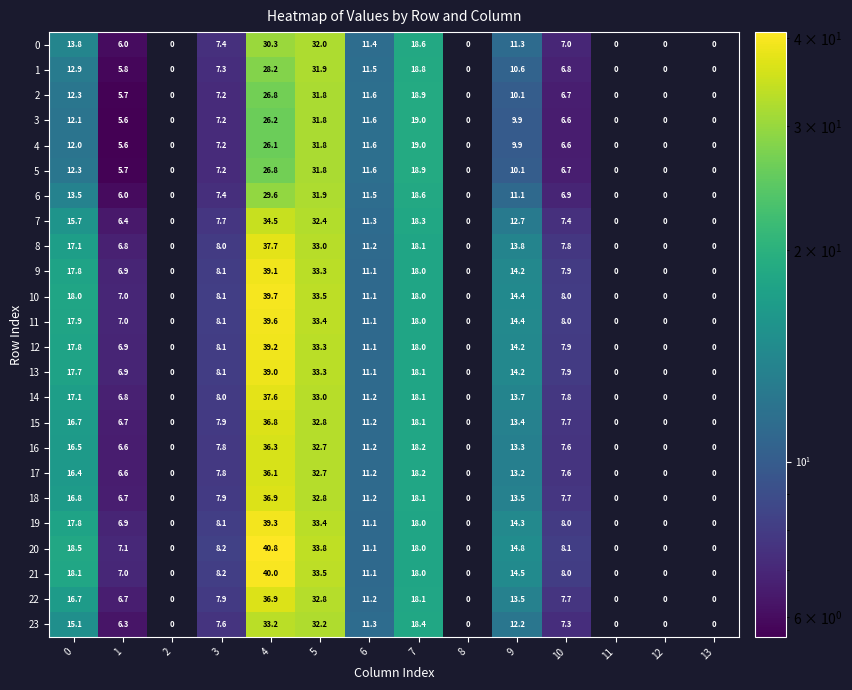

Which series changed the most between 9 and 10?

20